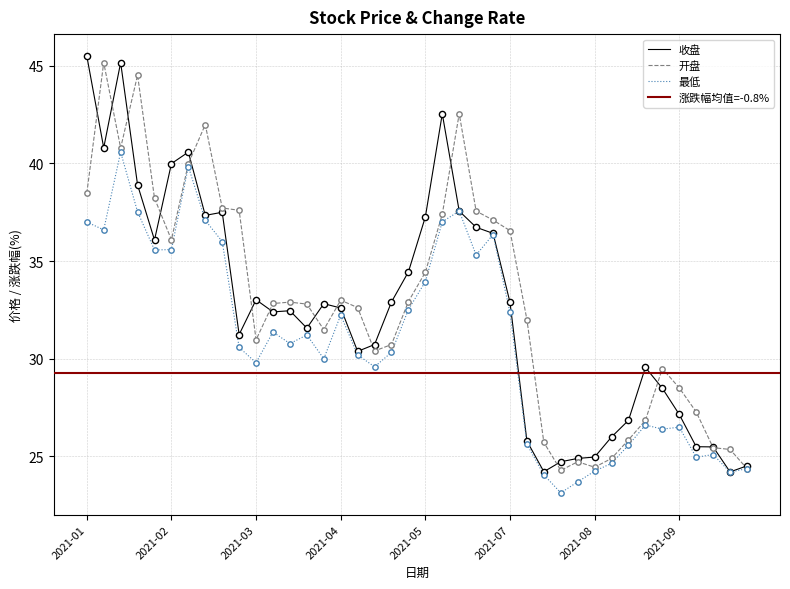

At how many categories does at least one series exceed 43?

4